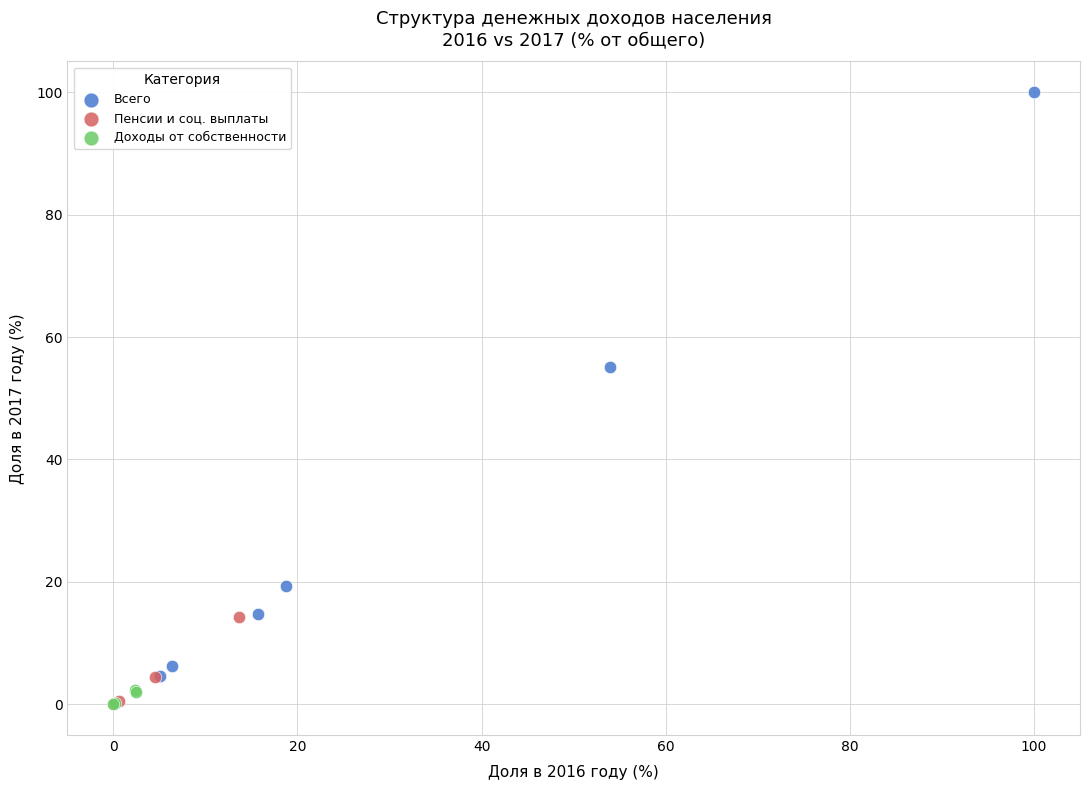

Which series contains the highest Y value?

Всего